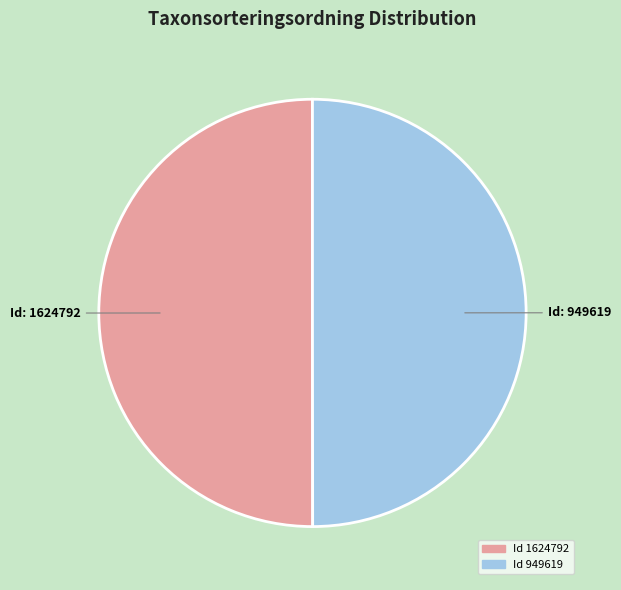

Count the number of slices in the pie.

2